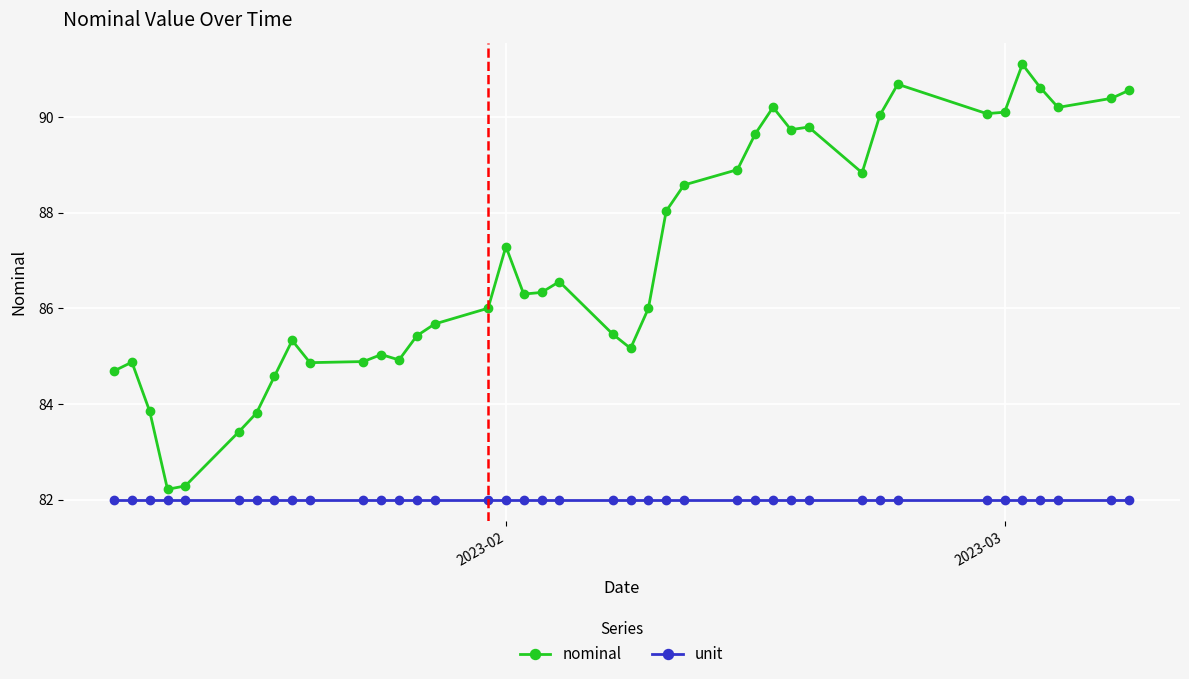

Which series has the largest total across all categories?

nominal